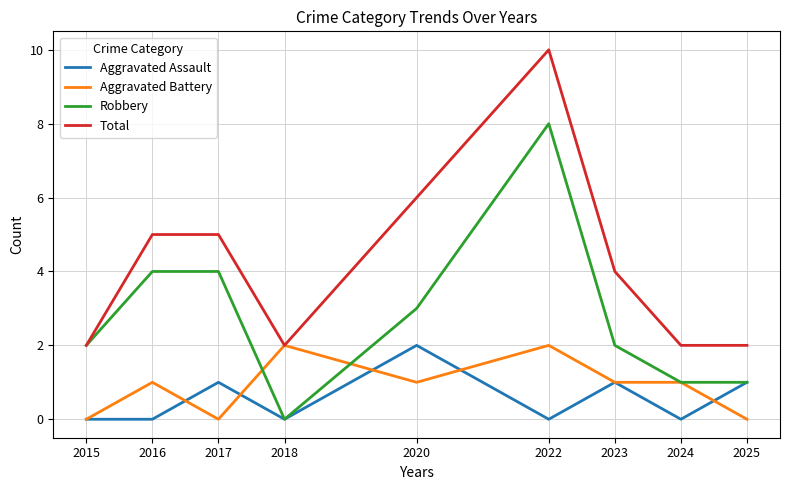

What is the total value across all series at 2017?

10